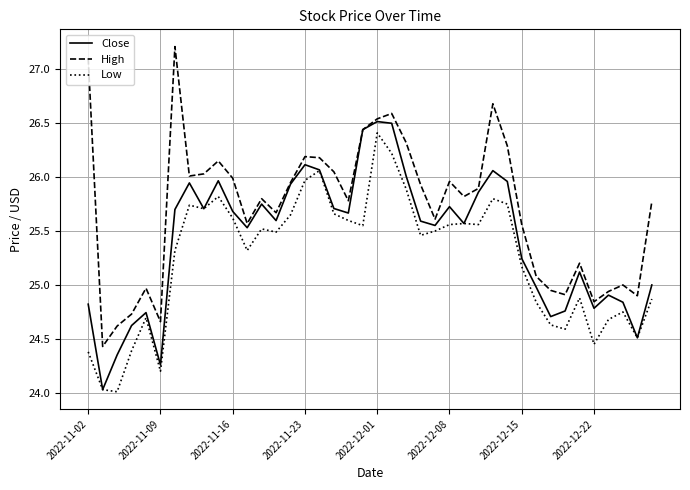

What is the sum of all Close values?

1016.8